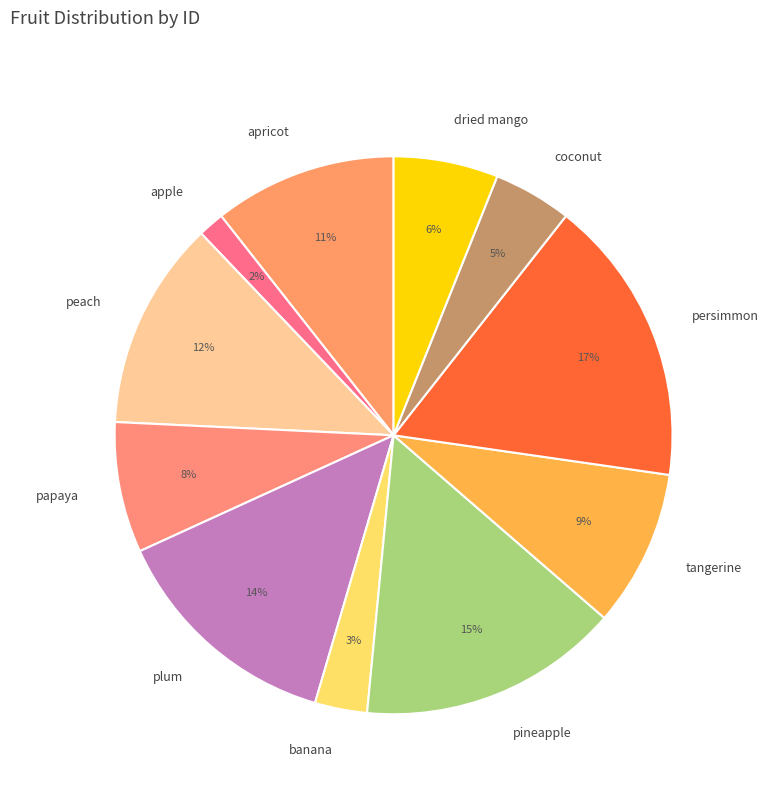

What is the largest slice in the pie chart?

persimmon